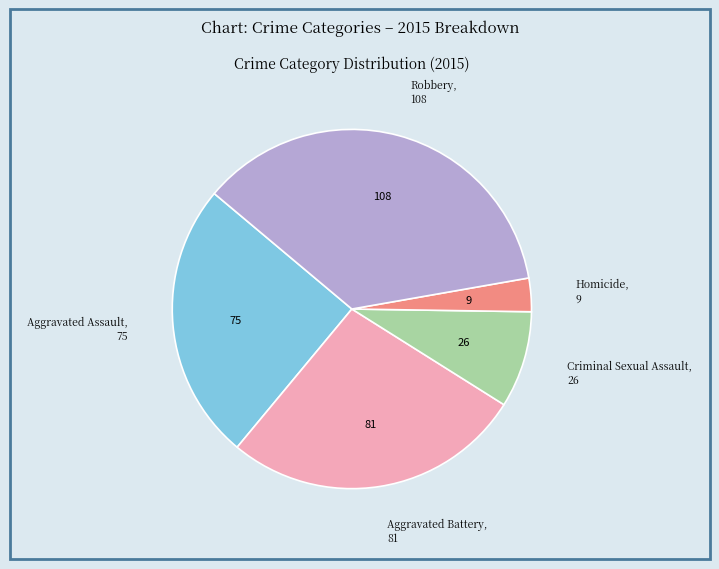

How many segments does this pie chart have?

5